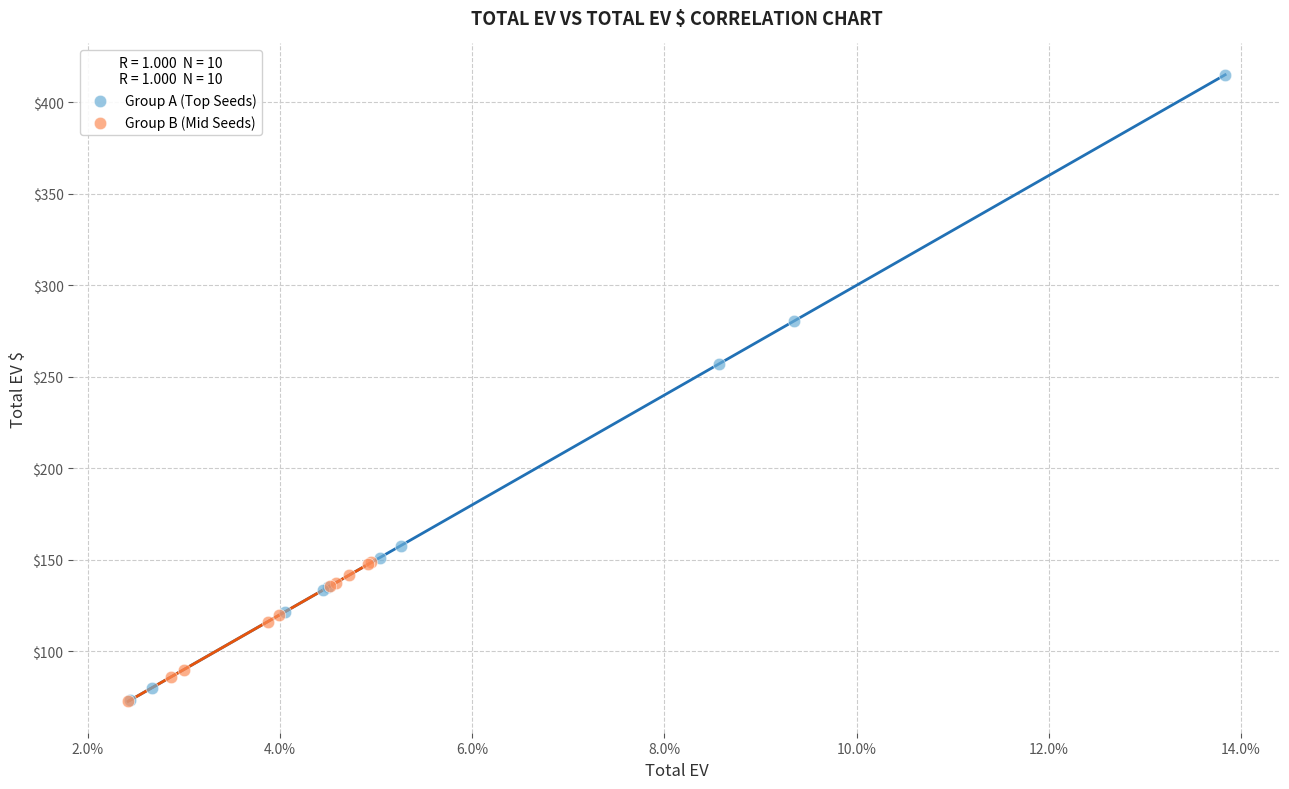

Which series has the largest Y range (max minus min)?

Group A (Top Seeds)